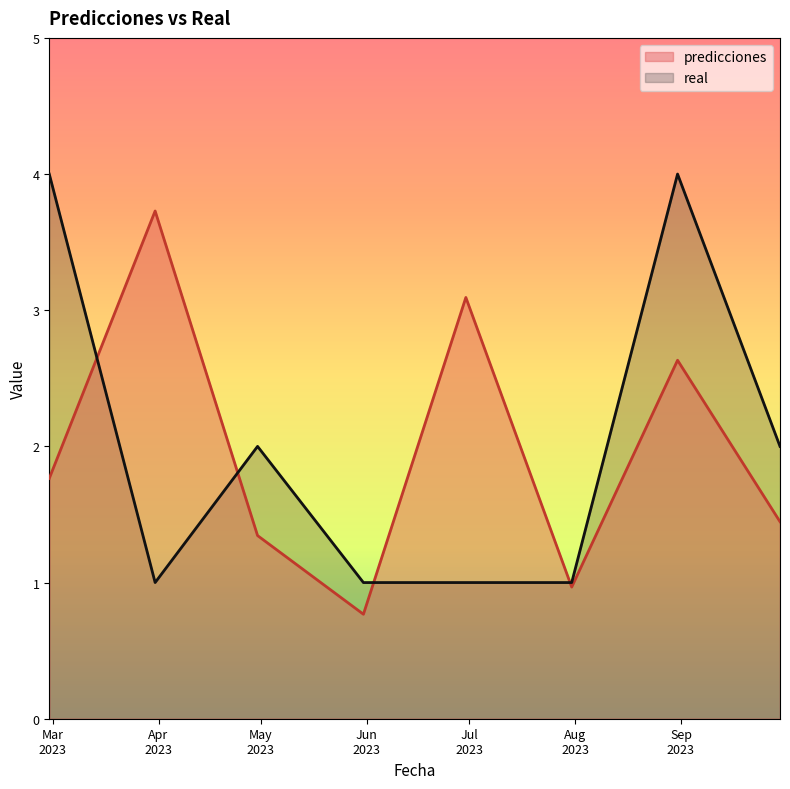

At which category is the sum across all series the highest?

2023-08-31